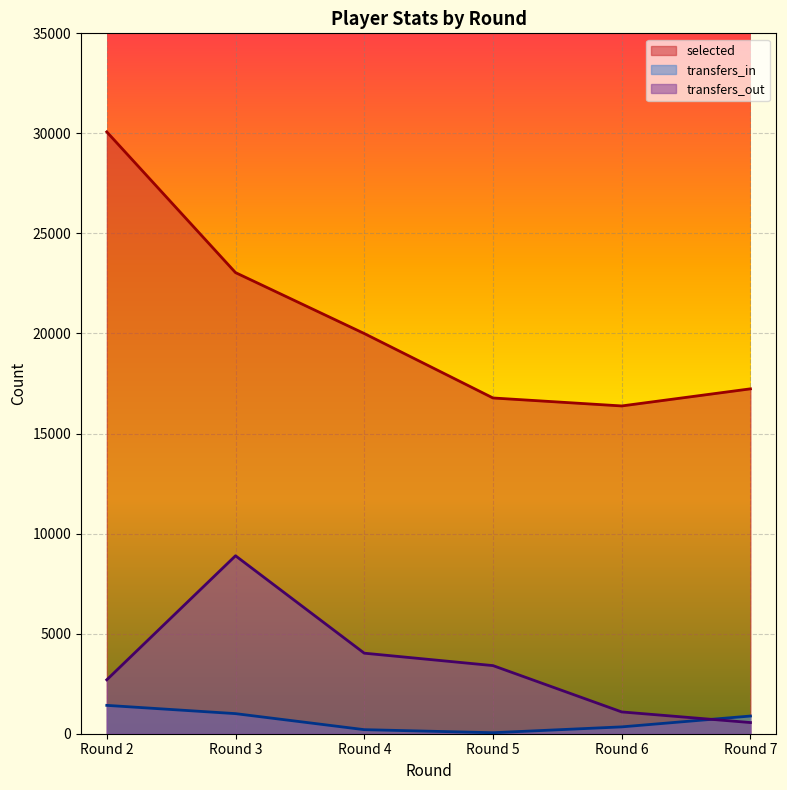

What is the average value of the selected series?

20585